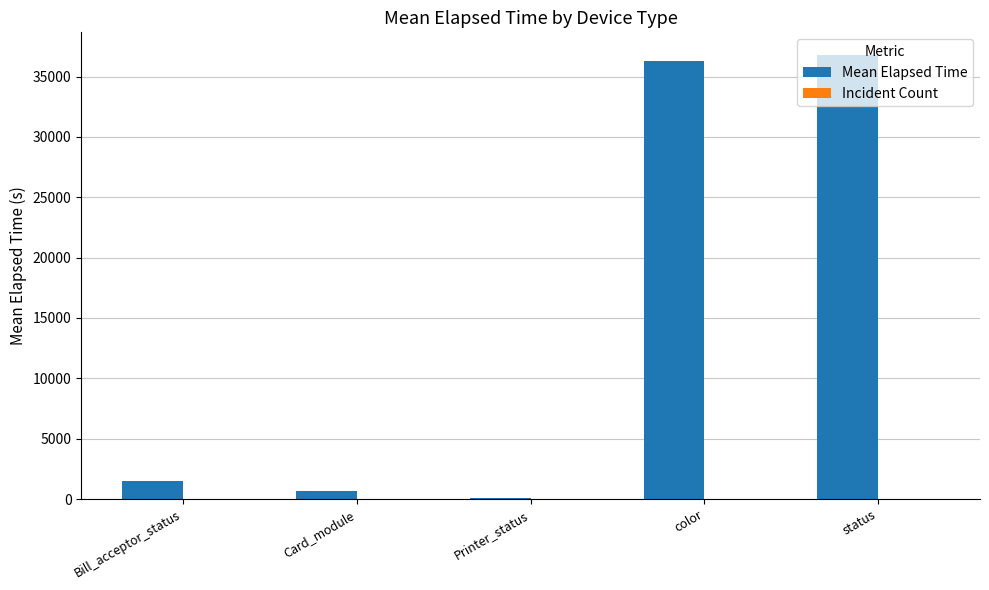

Which series has the largest total across all categories?

Mean Elapsed Time